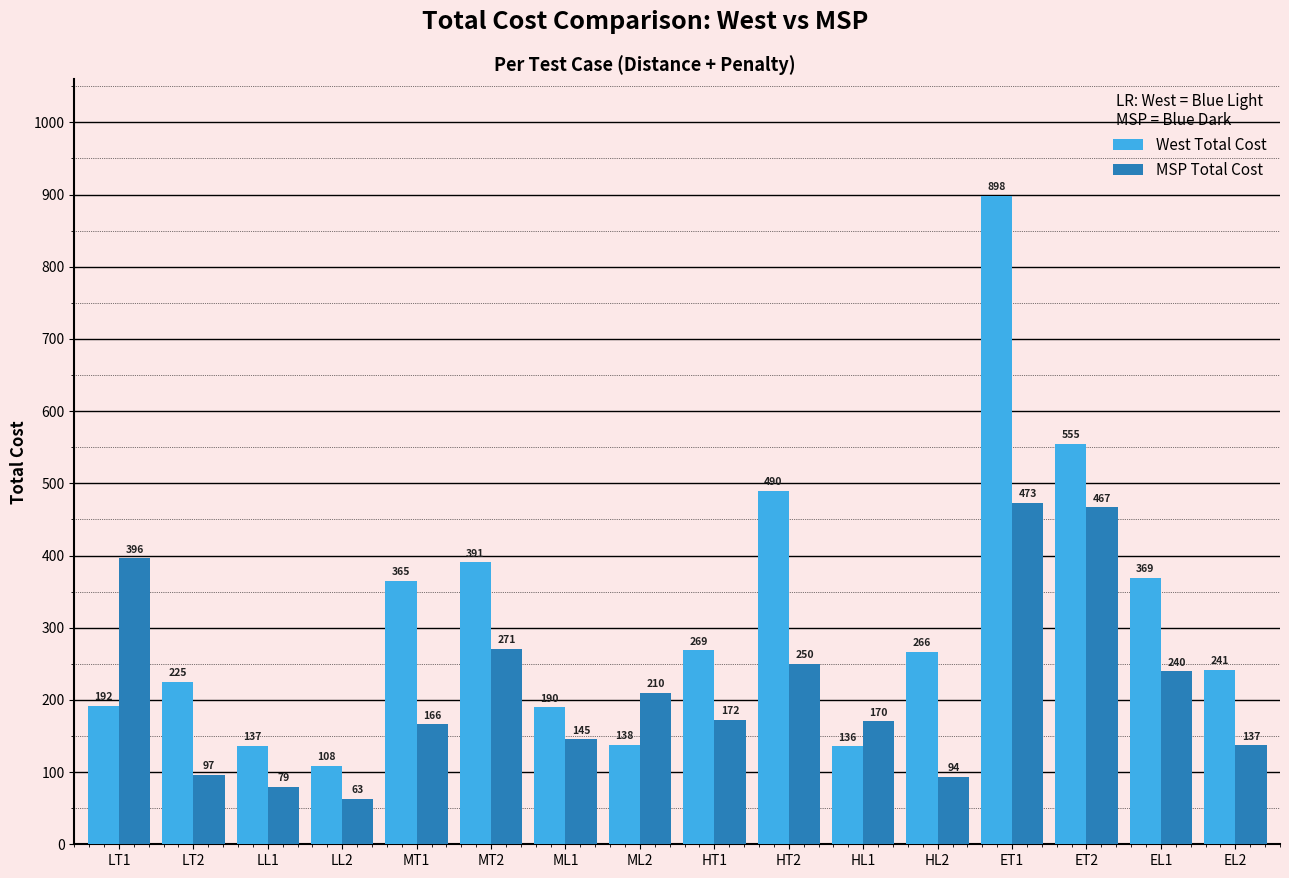

How many series are shown in this chart?

2